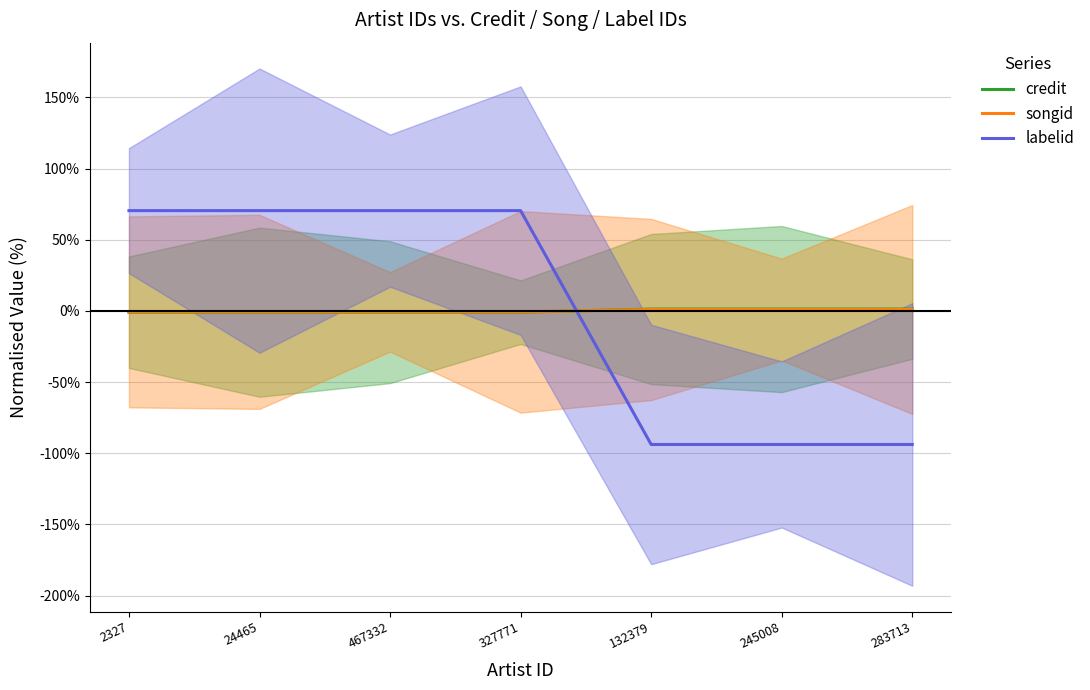

Is the value of songid at 132379 greater than the value of labelid at 24465?

No